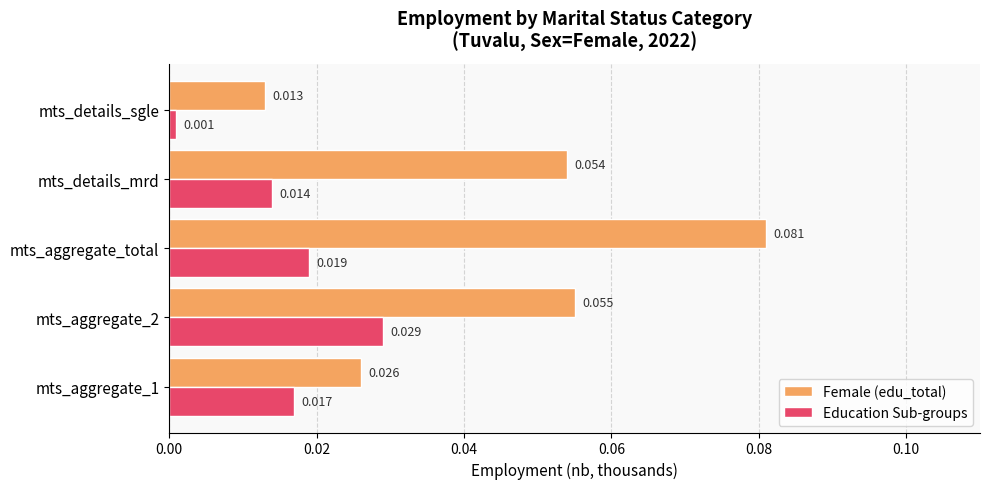

Which series has the largest range (max minus min)?

Female (edu_total)